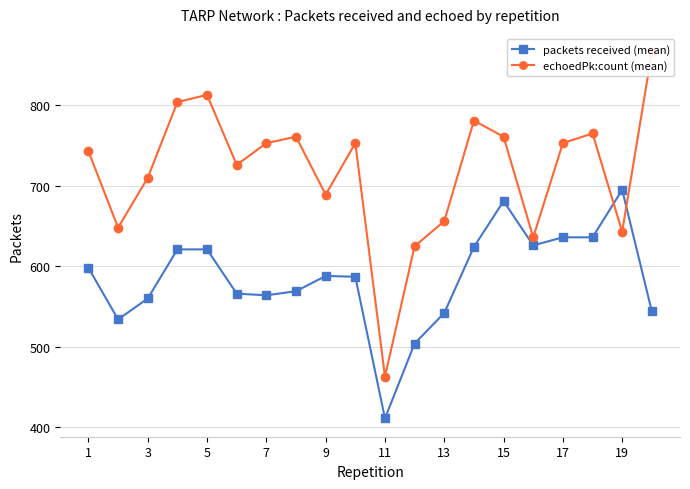

How many lines are shown in the chart?

2